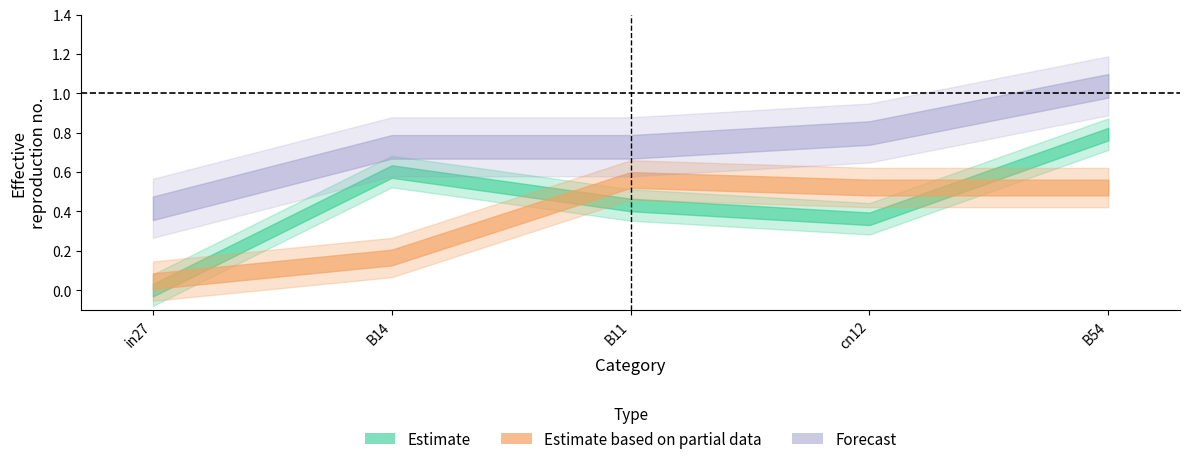

What position from the left is B14?

2